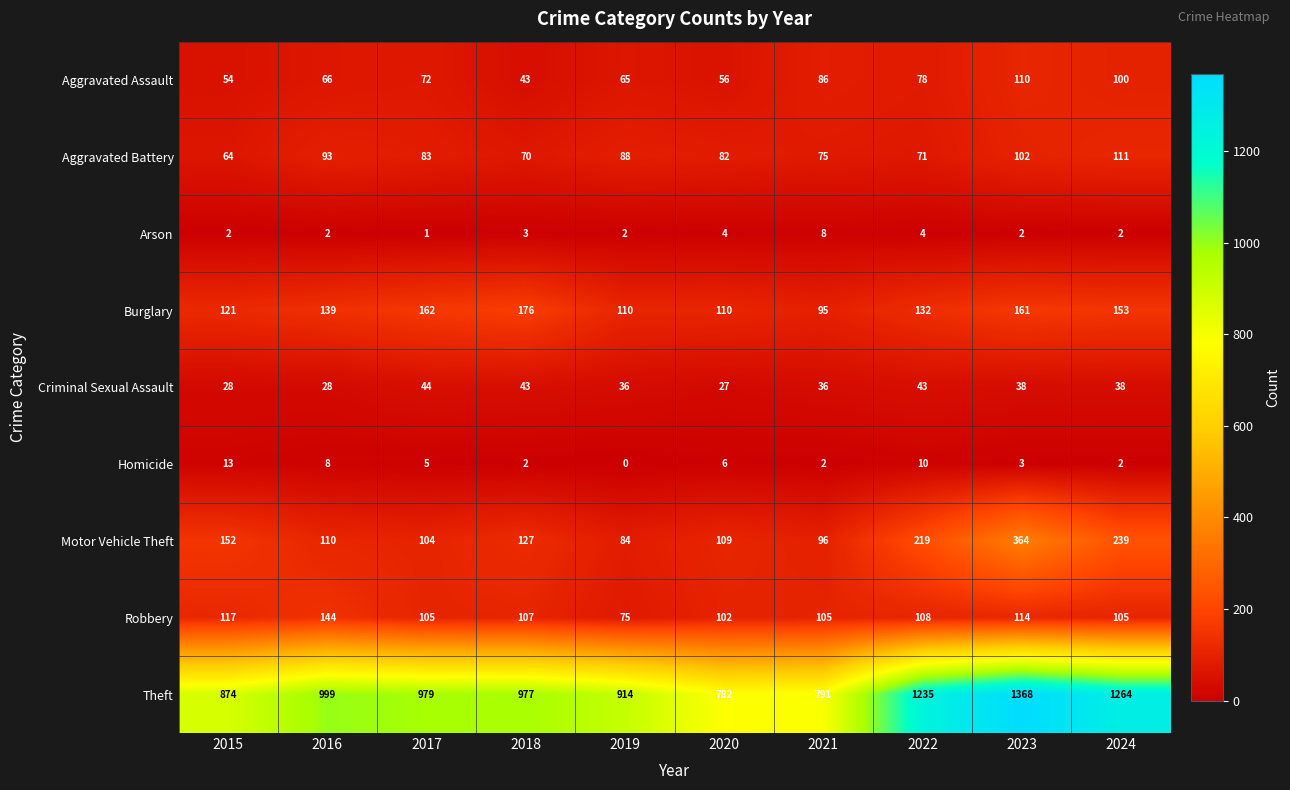

How many series are shown in this chart?

9